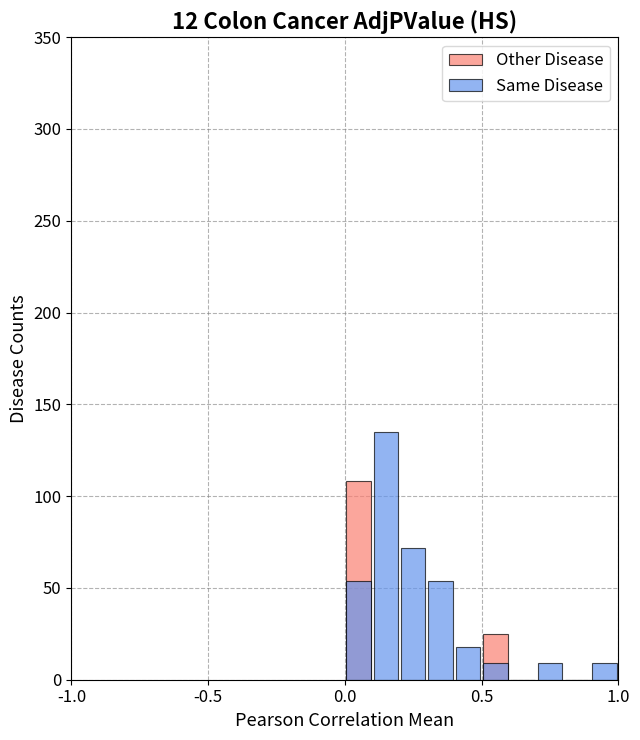

How many bars are there in total?

20